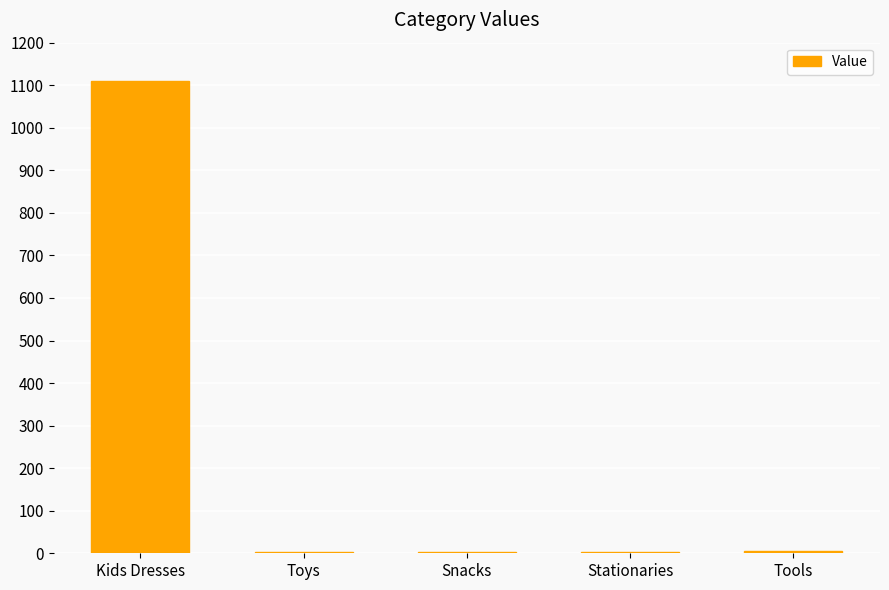

The value at Kids Dresses is 1560. True or false?

False